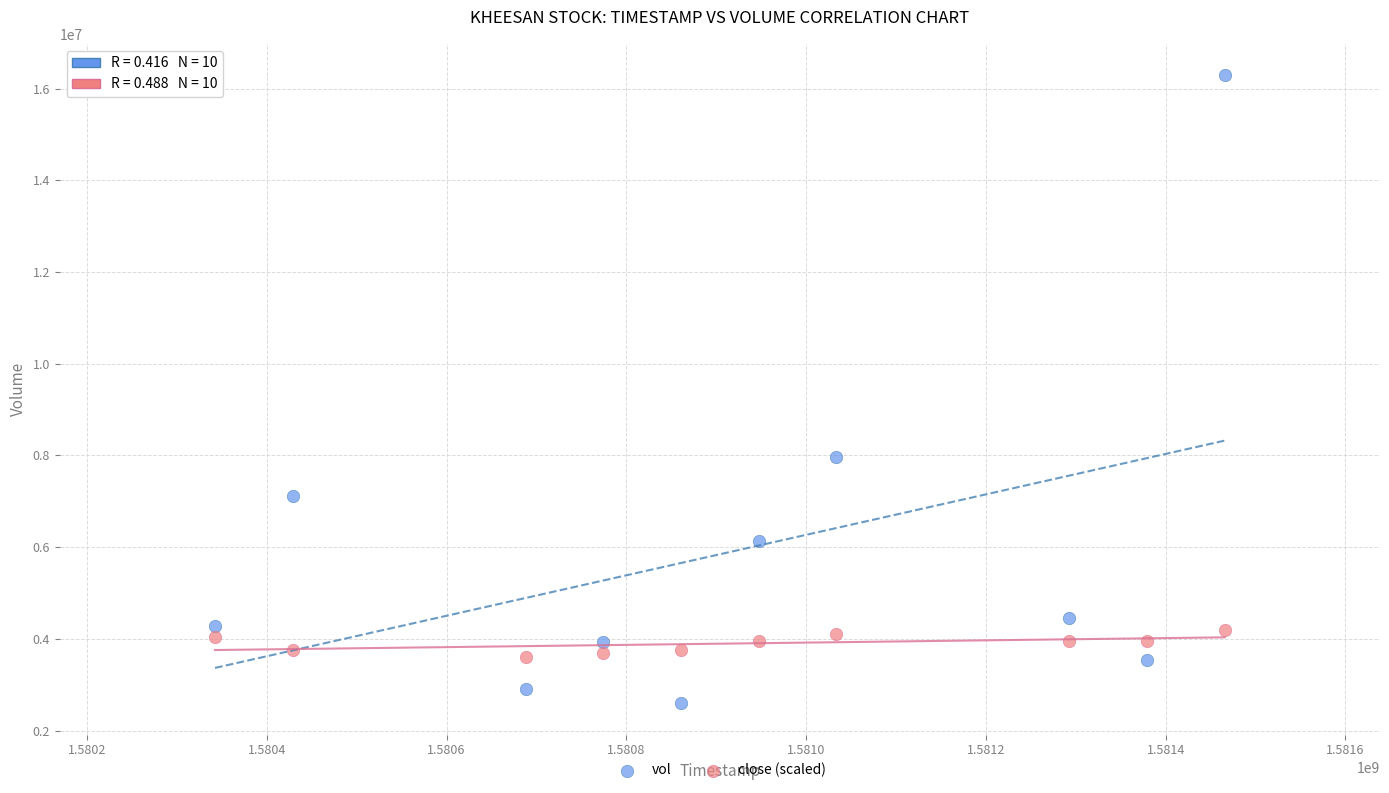

Which series reaches the minimum Y coordinate?

vol